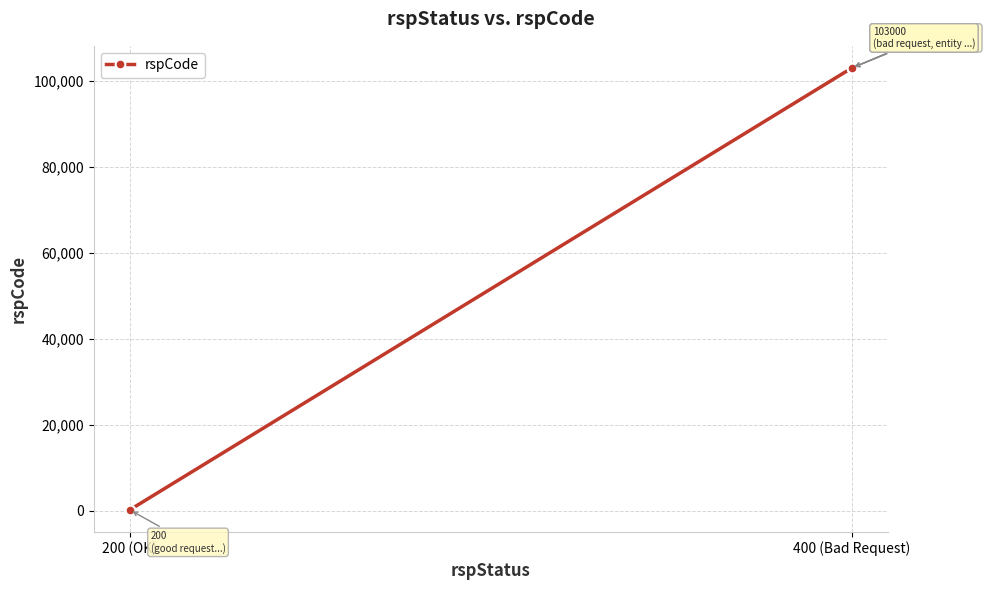

The value at 200 (OK) is 200. True or false?

True